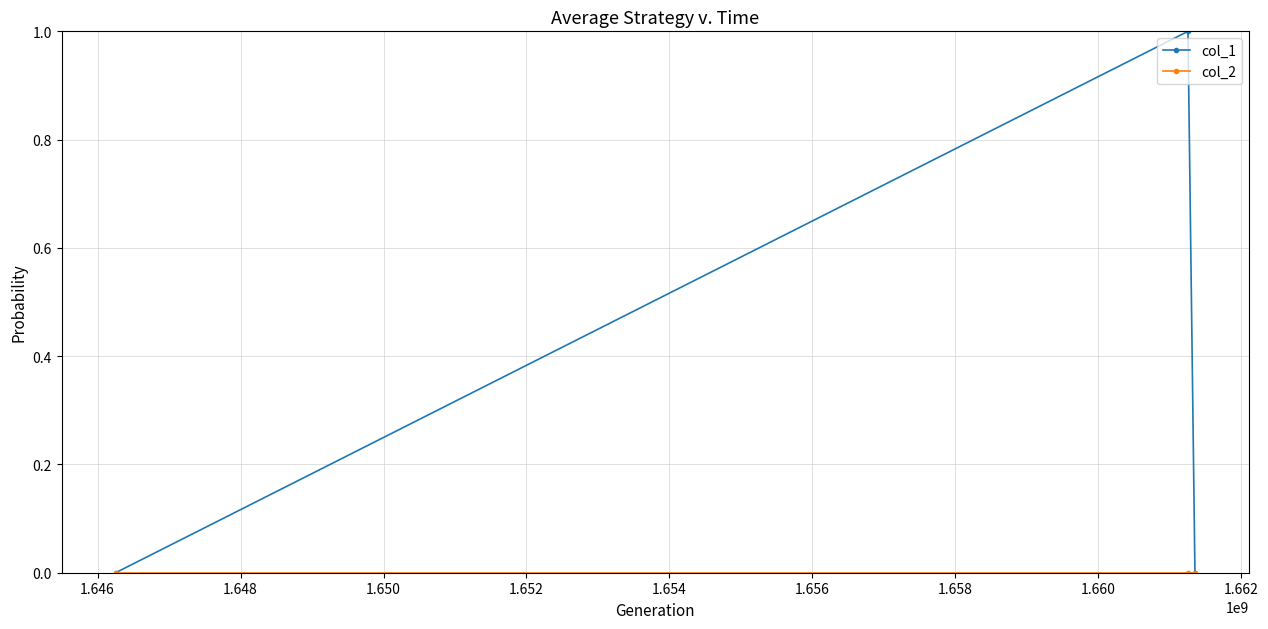

Which series has the largest total across all categories?

col_1